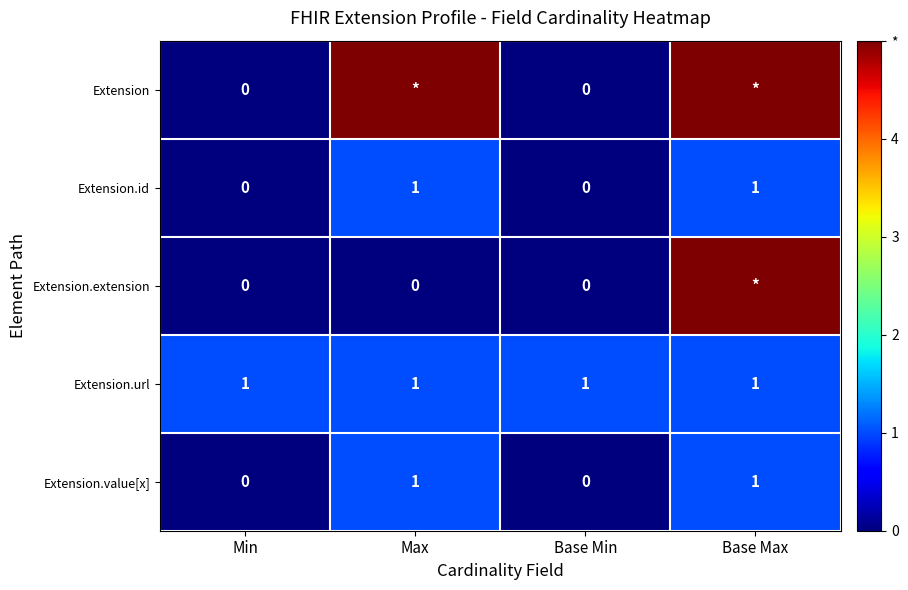

Is the value of Extension.url at Max greater than the value of Extension.id at Min?

Yes